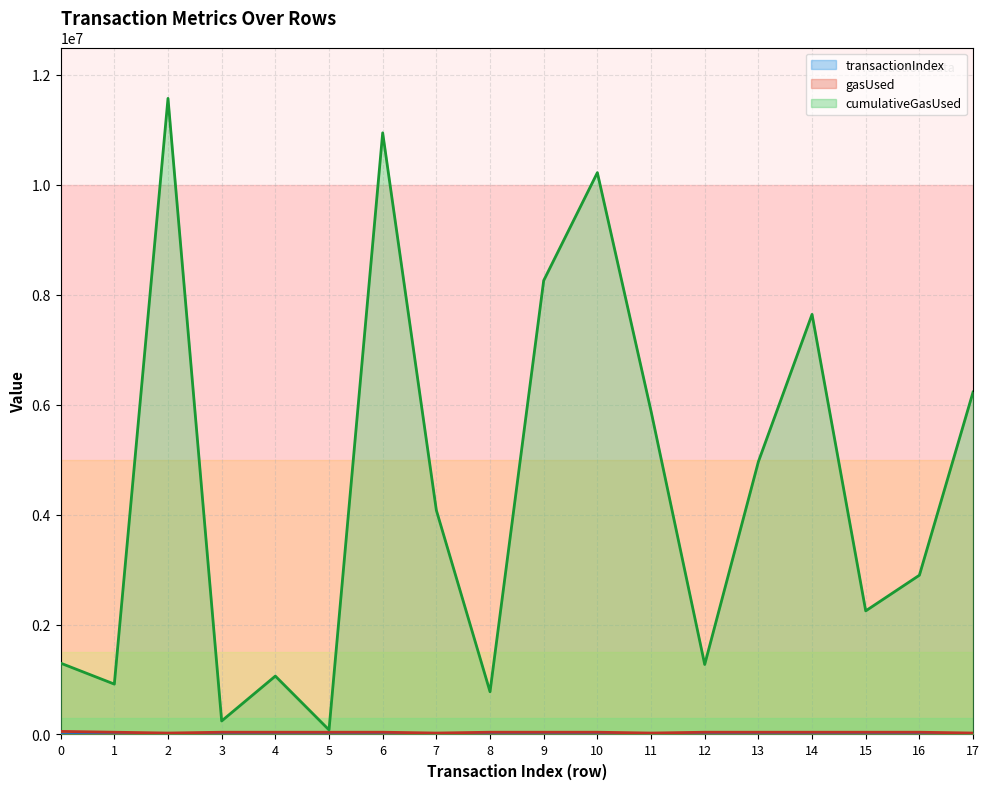

How many series are shown in this chart?

3